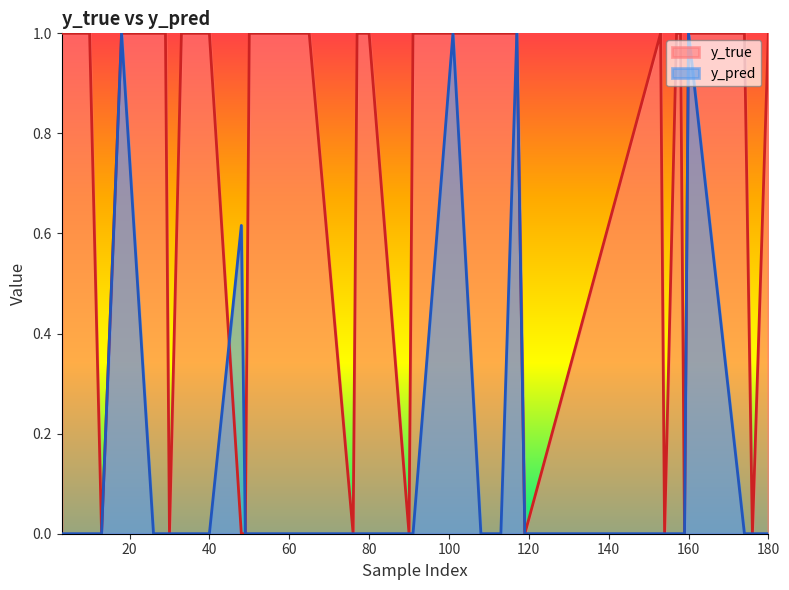

What is the difference between the second highest and second lowest values in the y_true series?

1.0